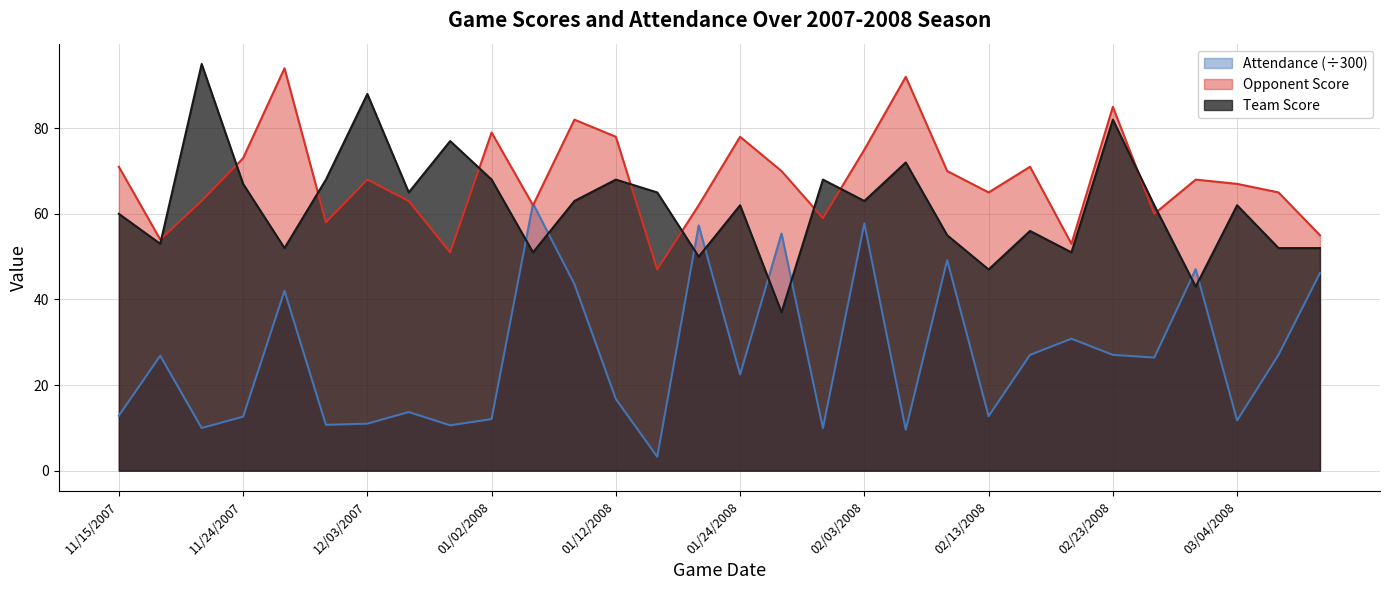

What is the value of the Team Score point at the 1st from the left?

60.0